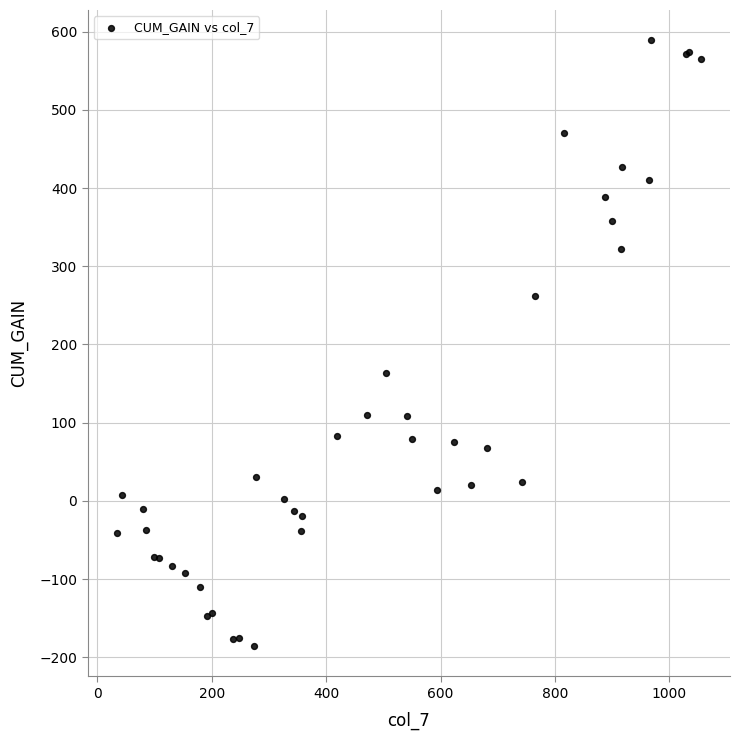

What Y value in the scatter plot is closest to 201?

163.9